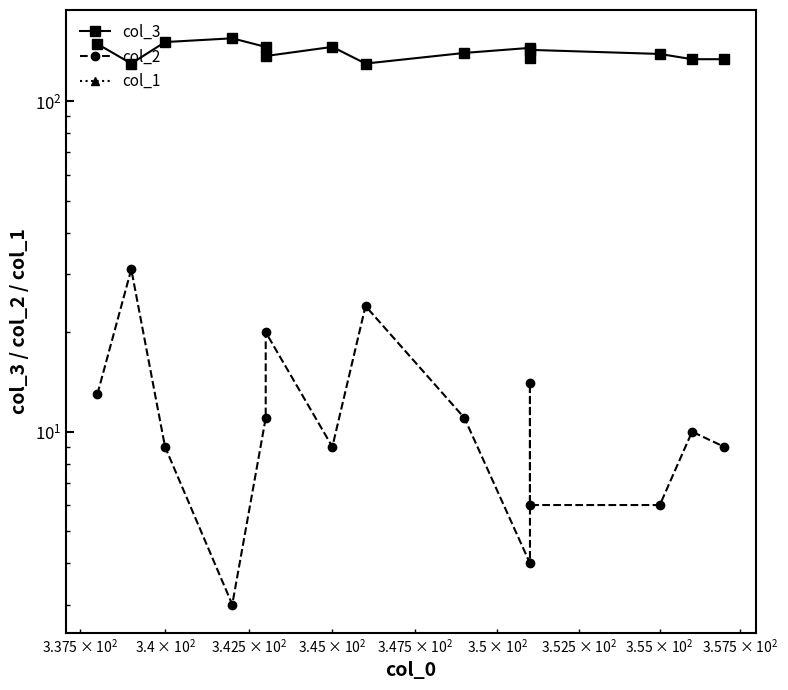

How many series are shown in this chart?

3